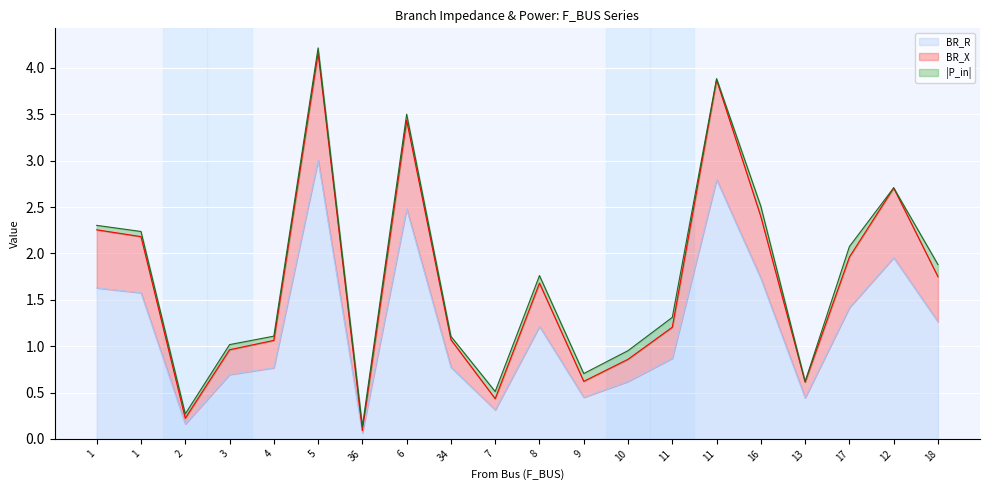

What is the average value of the BR_R series?

1.2